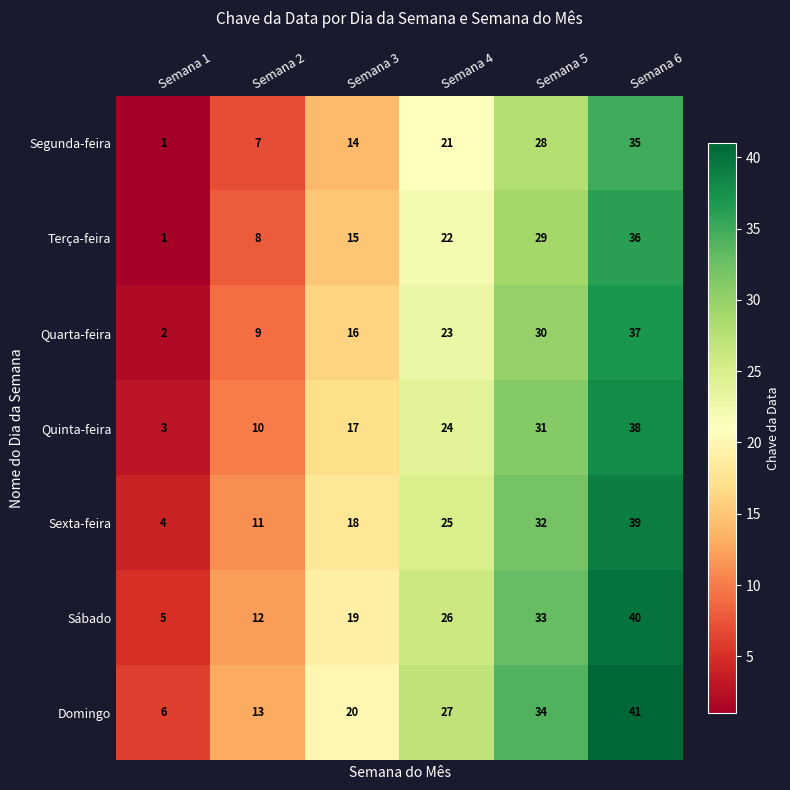

What is the maximum value shown in the chart?

41